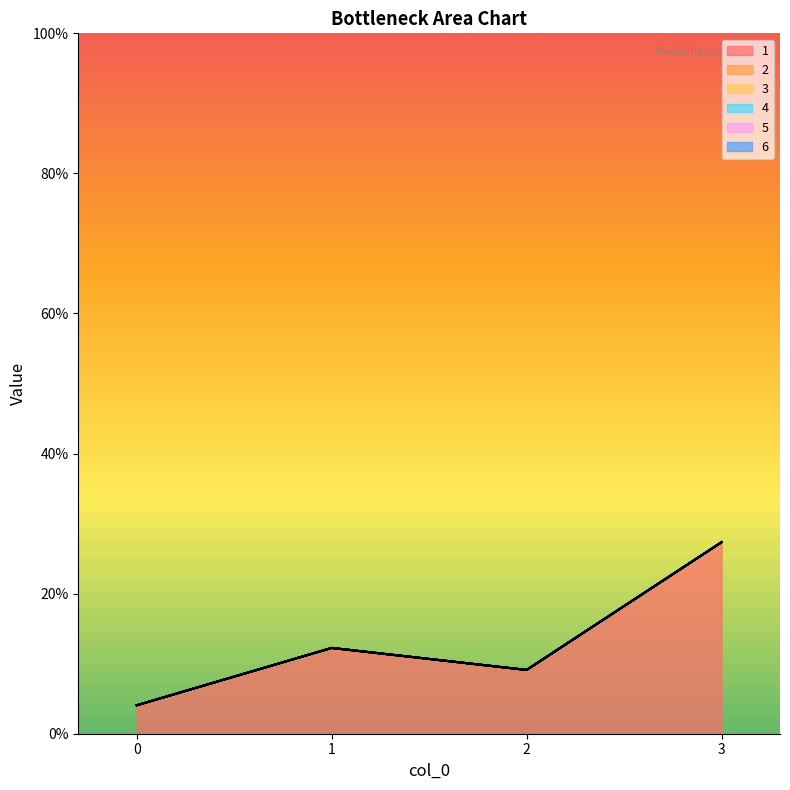

Where does the 1 series first go above 12?

1